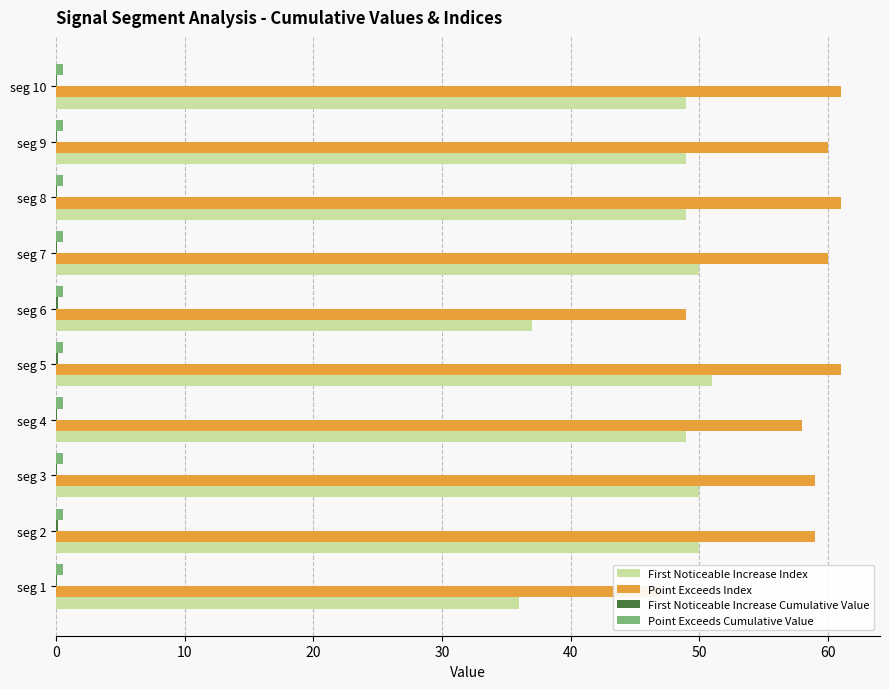

Read the First Noticeable Increase Index value at seg 9.

49.0